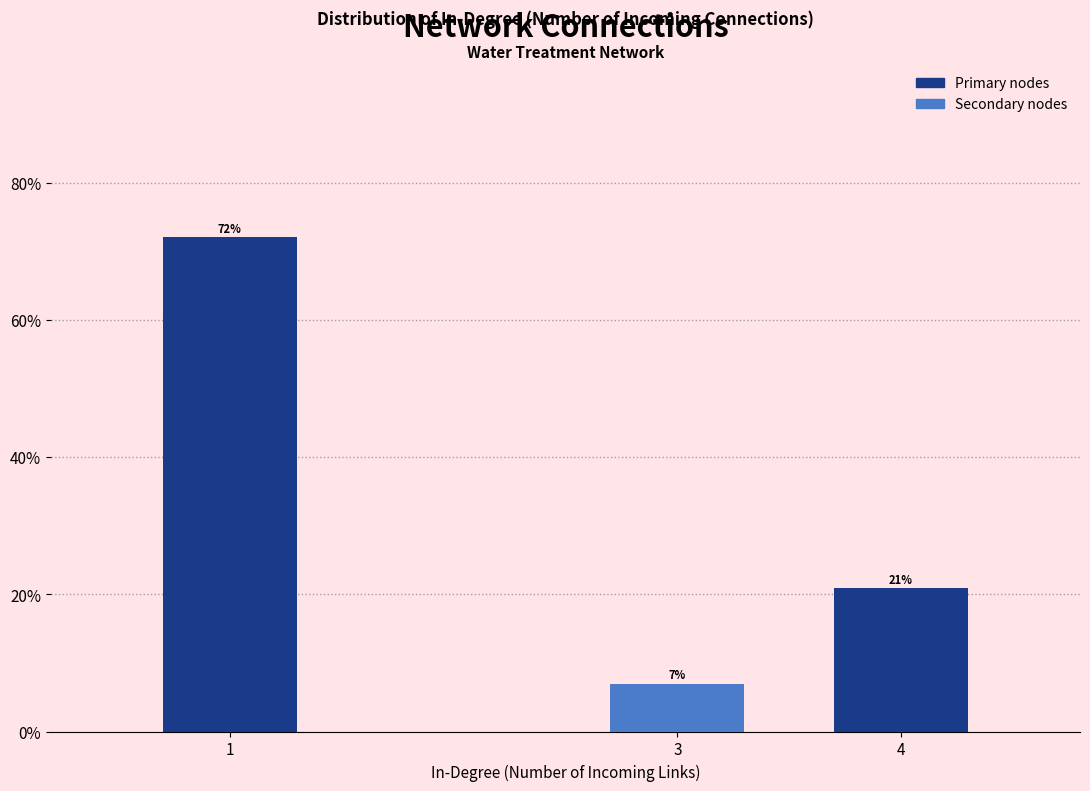

What is the ratio of the value at 3 to the value at 4?

0.3